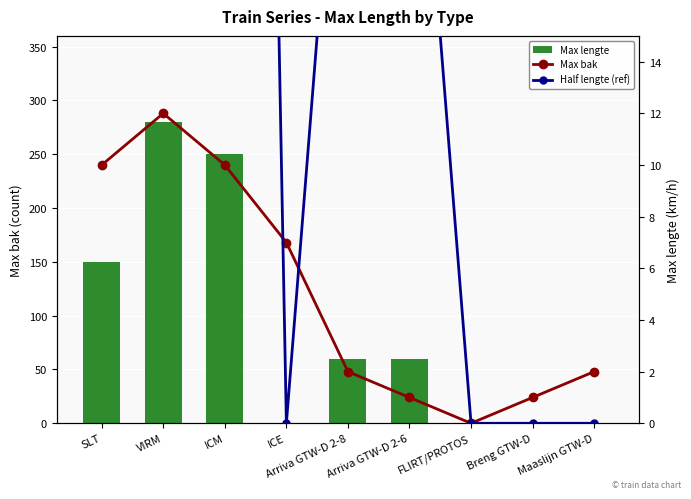

Reading left to right, extract all data points from this chart.

Max lengte: 150	280	250	0	60	60	0	0	0
Max bak: 10	12	10	7	2	1	0	1	2
Half lengte (ref): 75	140	125	0	30	30	0	0	0